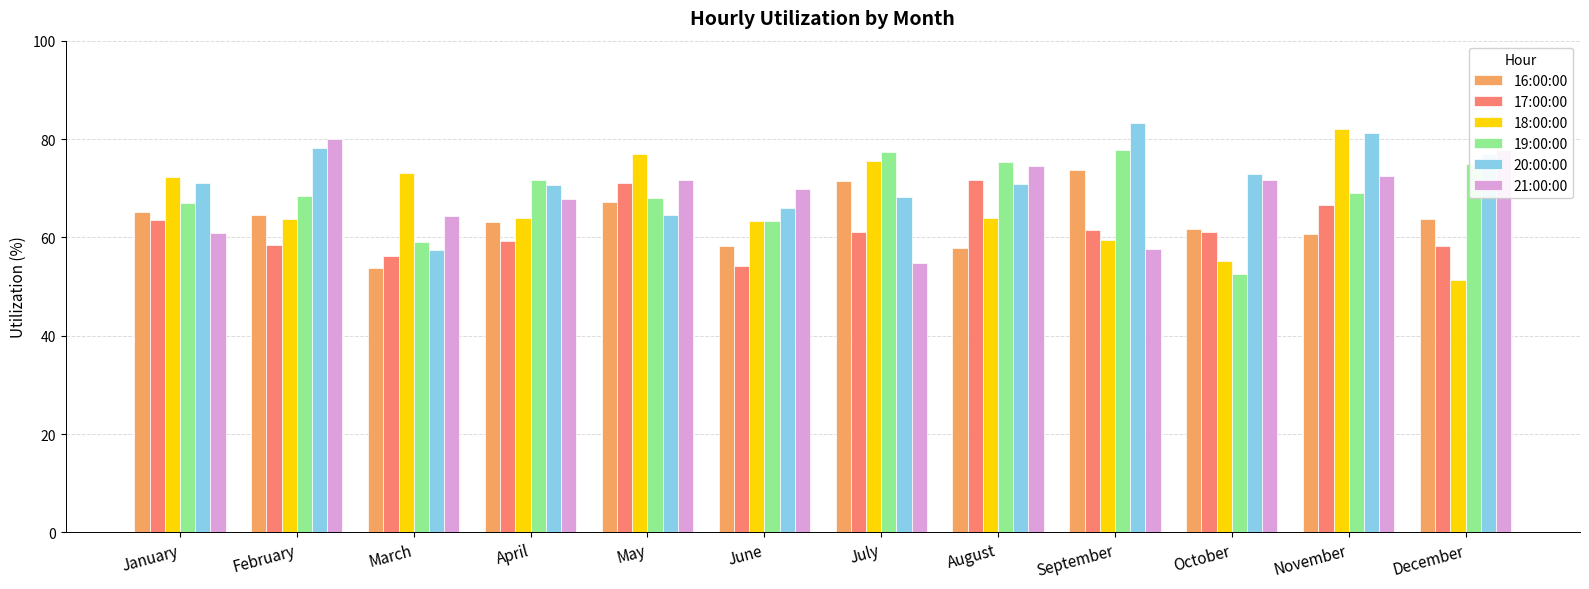

Is the value of 17:00:00 at August greater than the value of 20:00:00 at May?

Yes